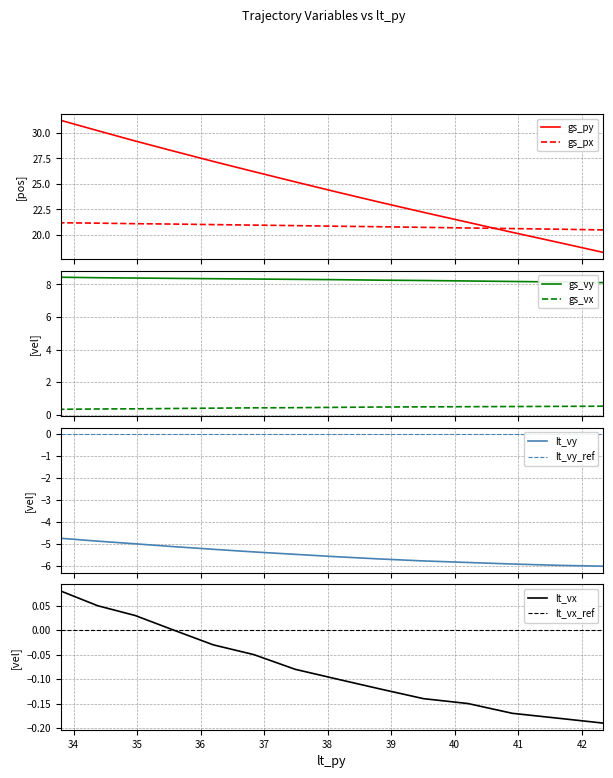

What is the label of the 8th point from the right?

38.15